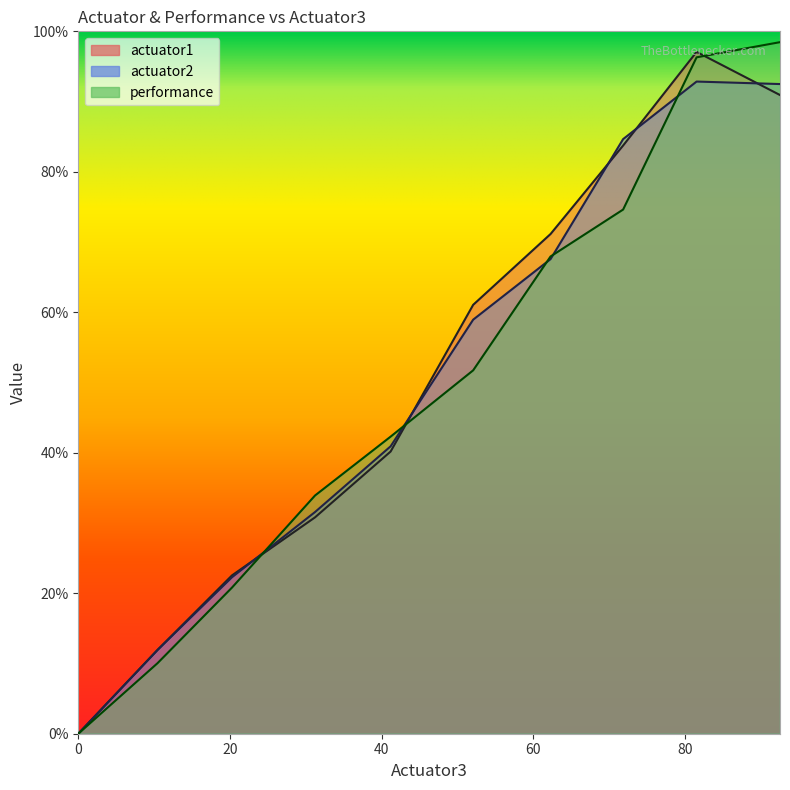

True or false: actuator2 has more than 0 interior local peaks.

True